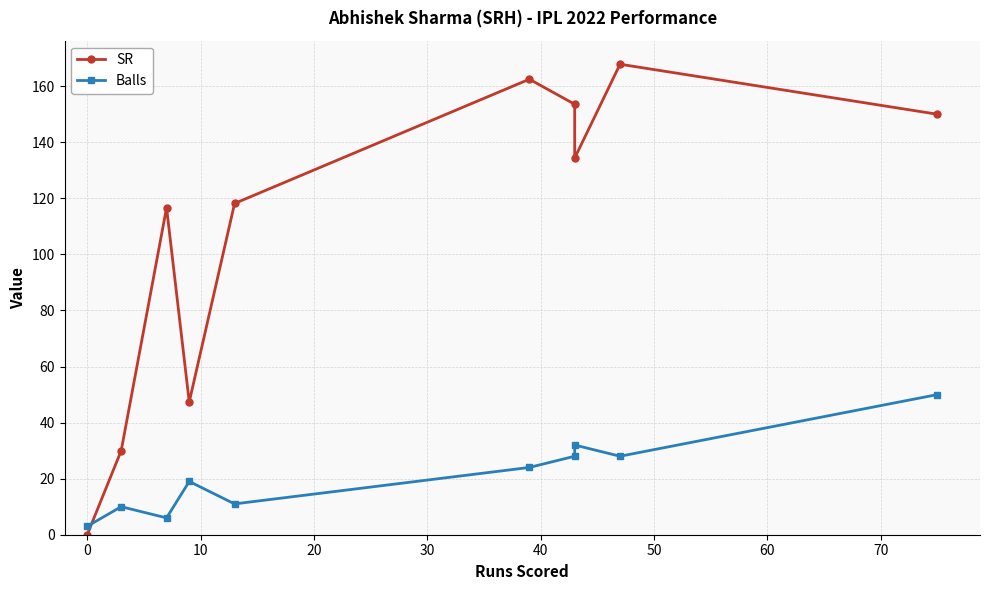

At how many categories does at least one series exceed 103?

7